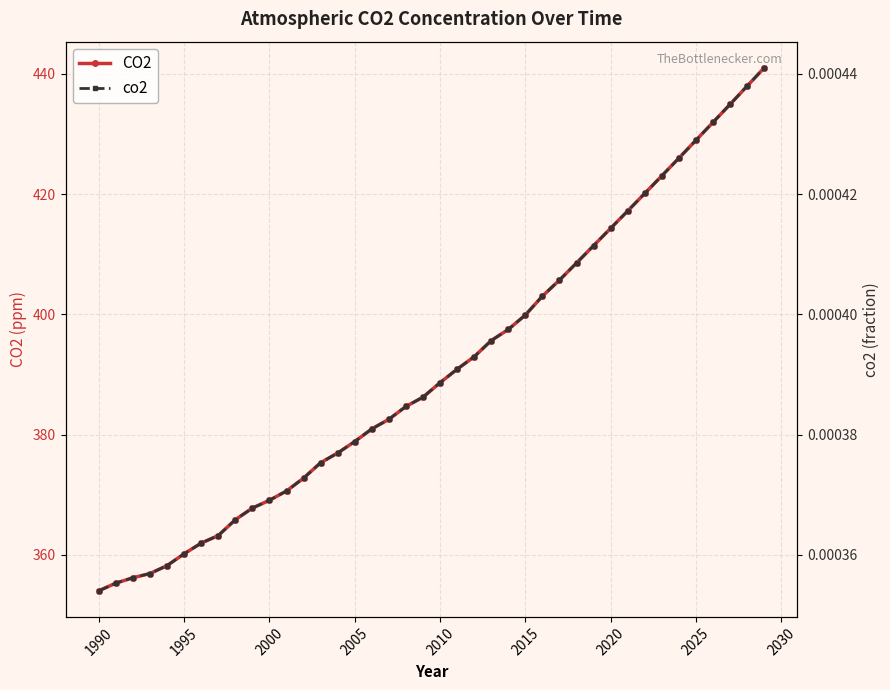

Which series has the largest range (max minus min)?

CO2